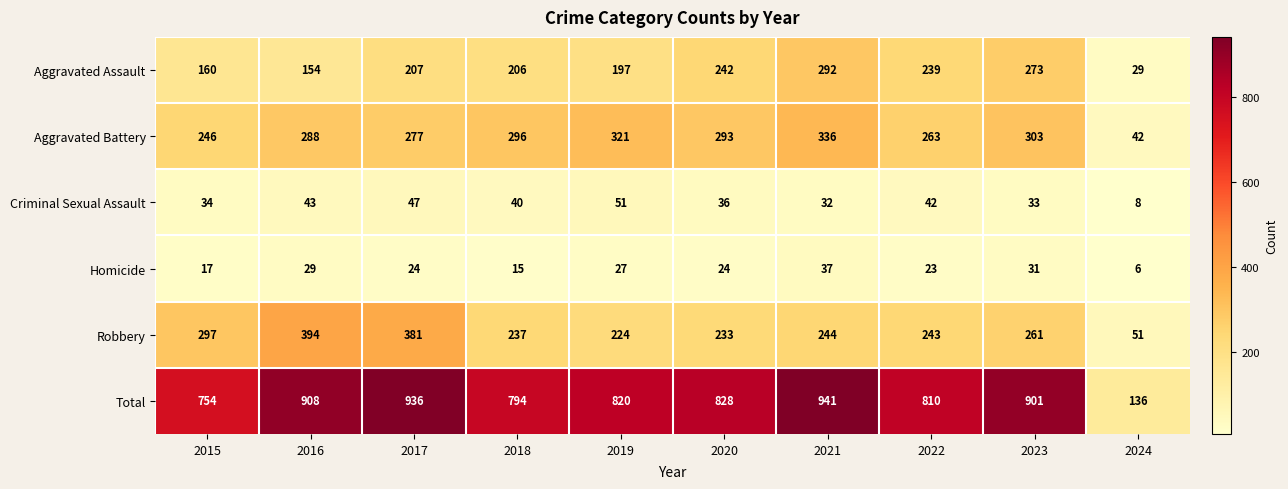

What is the sum of the Robbery values at 2024 and 2023?

312